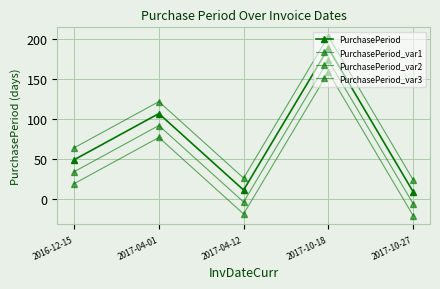

List the labels in order of PurchasePeriod_var2 value, largest first.

2017-10-18, 2017-04-01, 2016-12-15, 2017-04-12, 2017-10-27